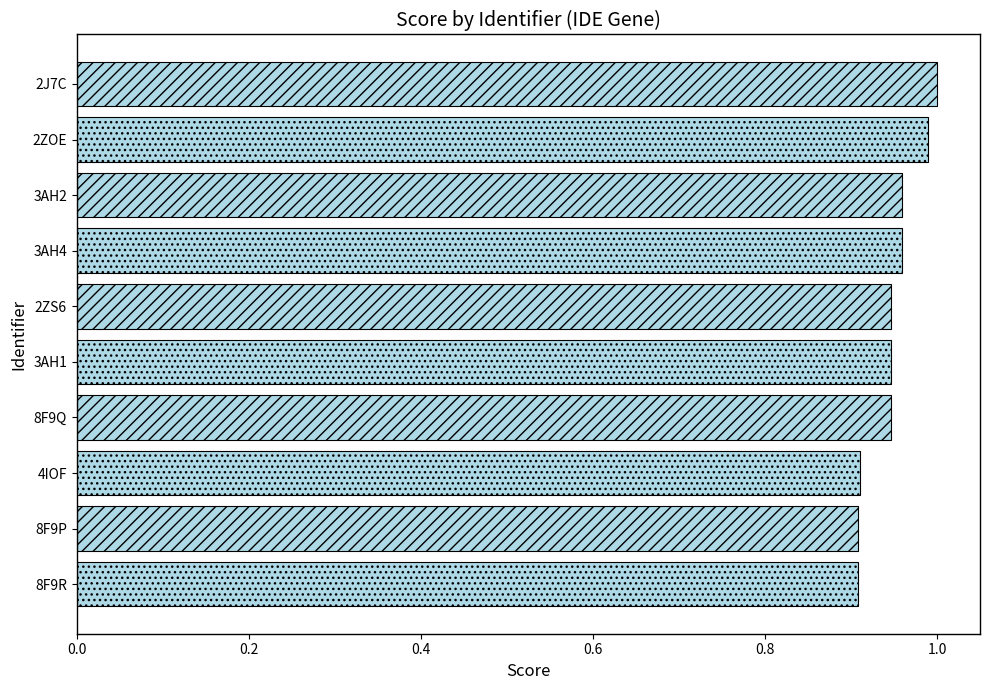

True or false: the data shows 0.3 at 8F9P.

False